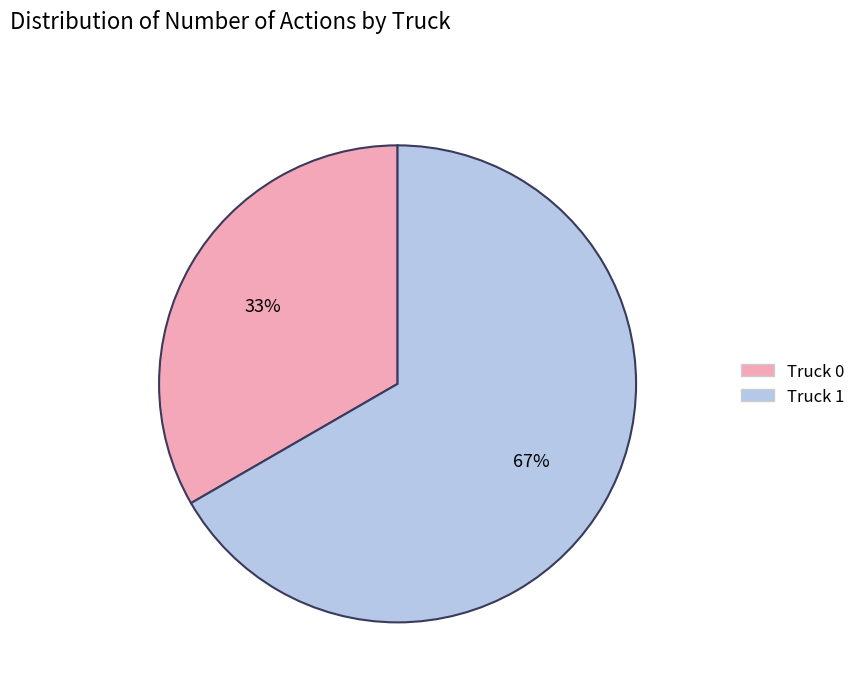

Count the number of slices in the pie.

2